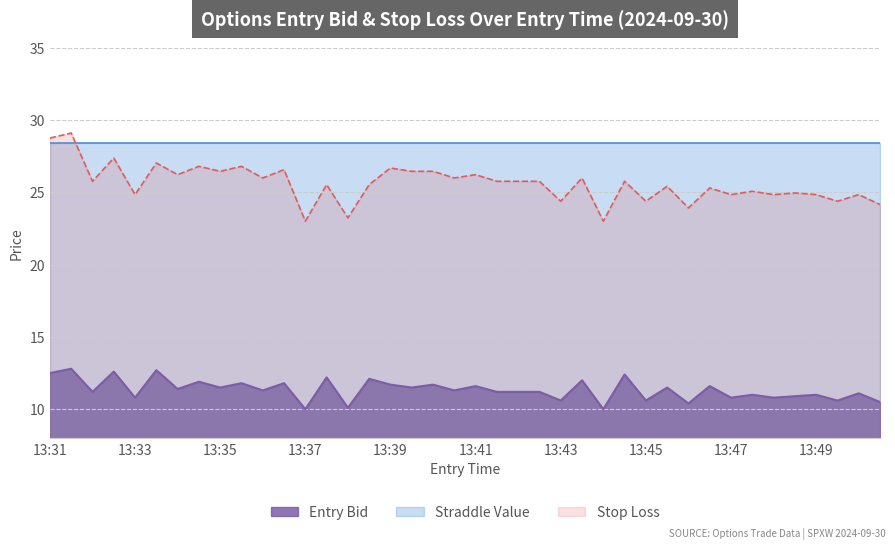

What is the value of the 18th point from the left?

11.7